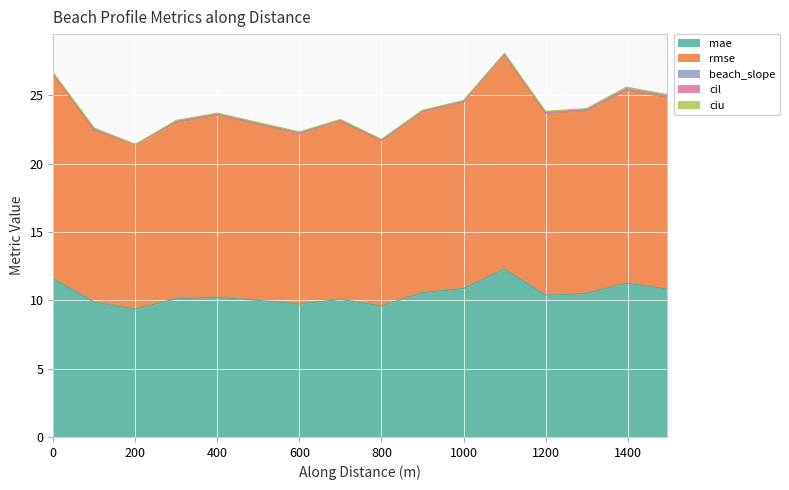

How many lines are shown in the chart?

5